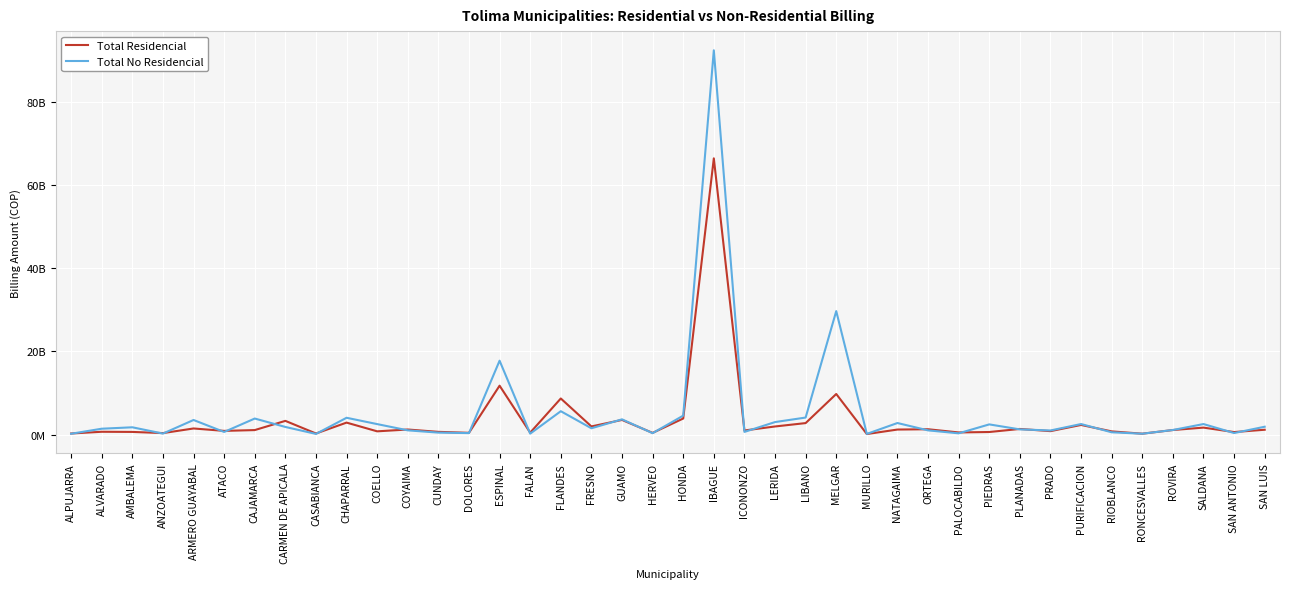

Where is the first local minimum for Total Residencial?

ANZOATEGUI